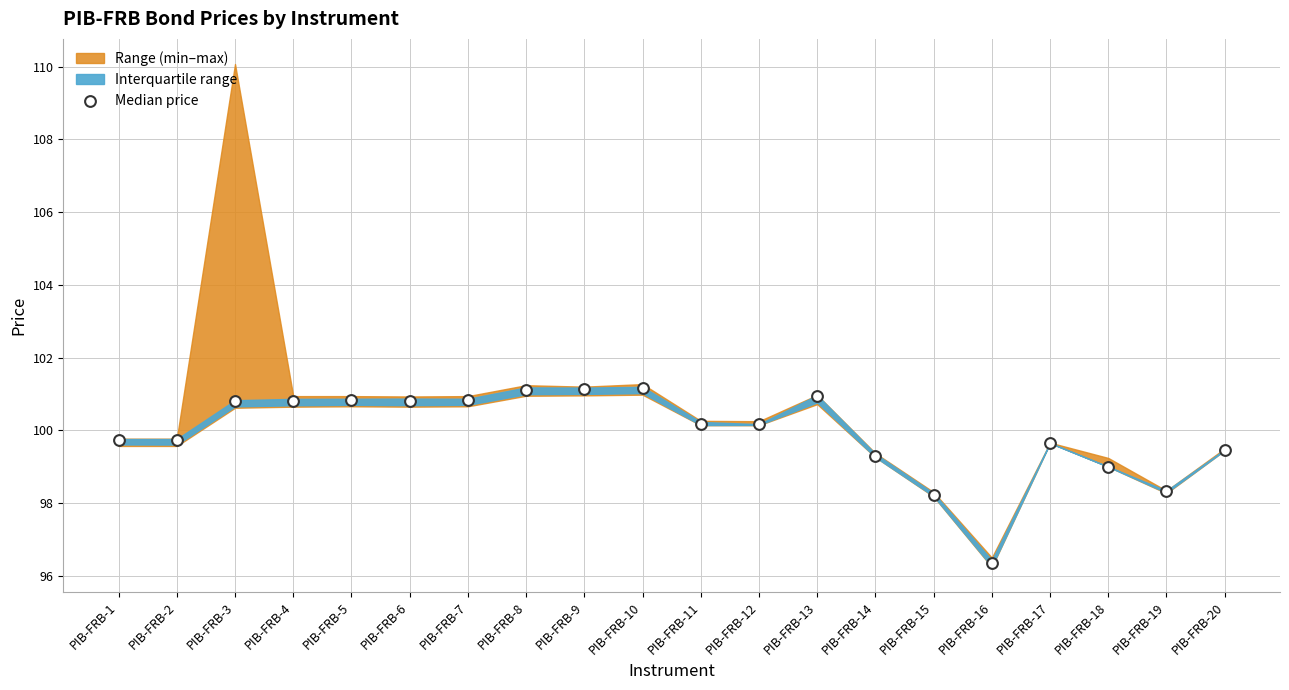

What is the range of Y values (max minus min)?

4.8